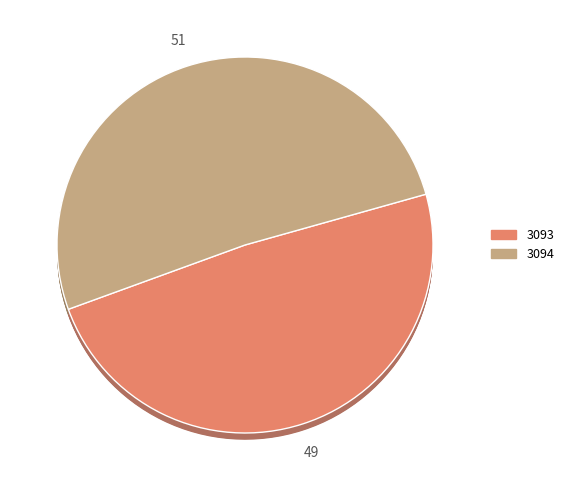

To the nearest percent, what is the combined percentage of 3093 and 3094?

100%